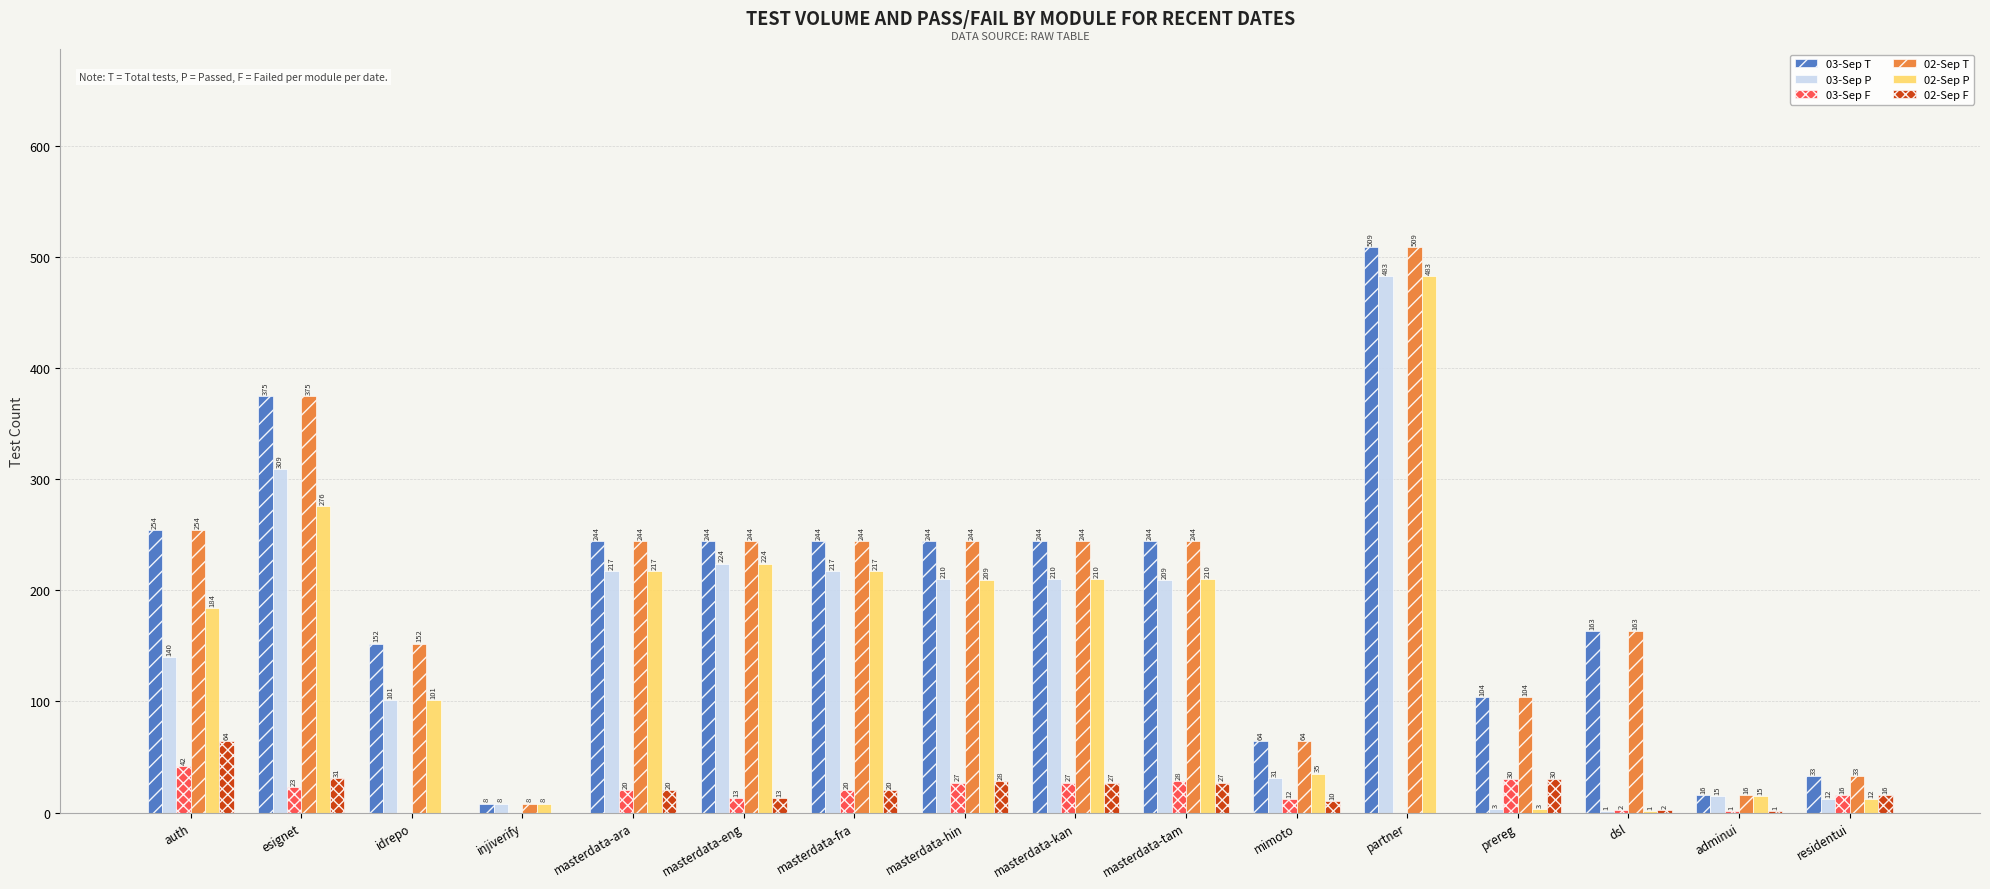

What is the sum of the 03-Sep T values at partner and prereg?

613